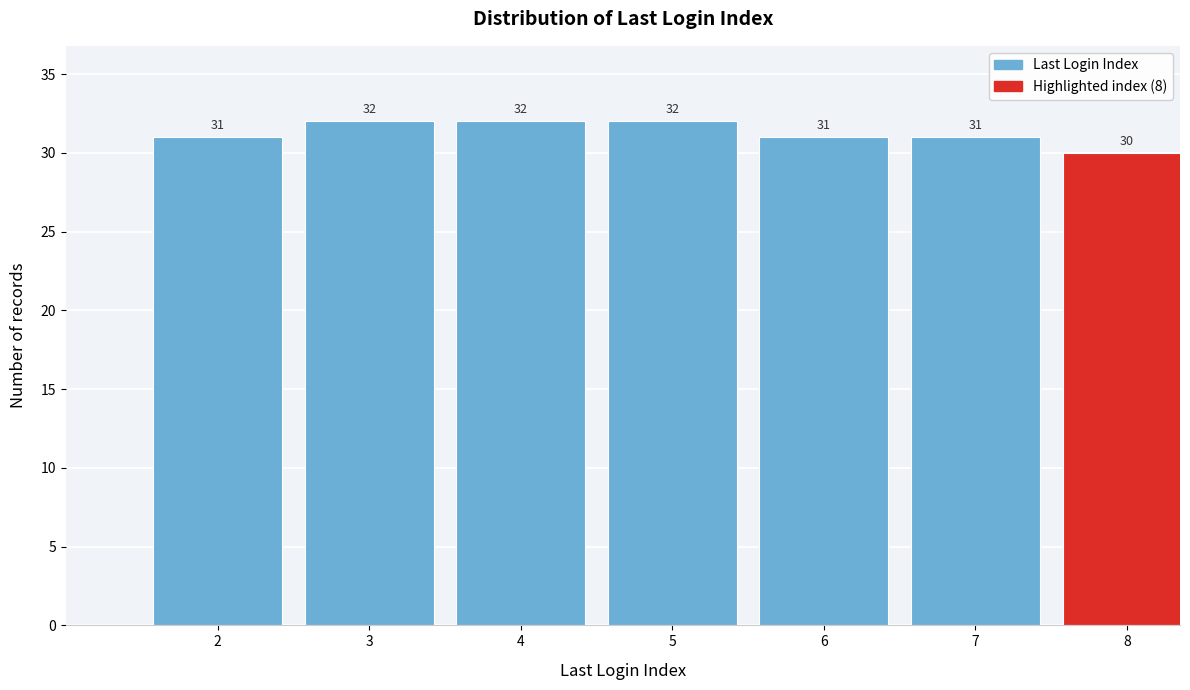

Reading left to right, what are all the values shown in this chart?

31	32	32	32	31	31	30